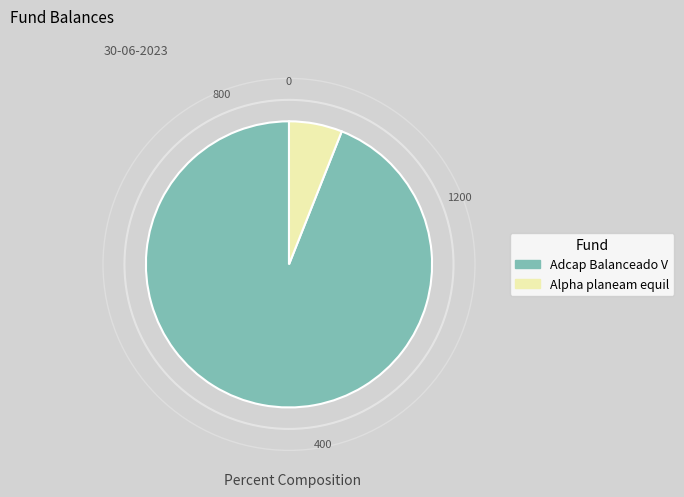

Is it true that Alpha planeam equil is 21% of the pie?

False